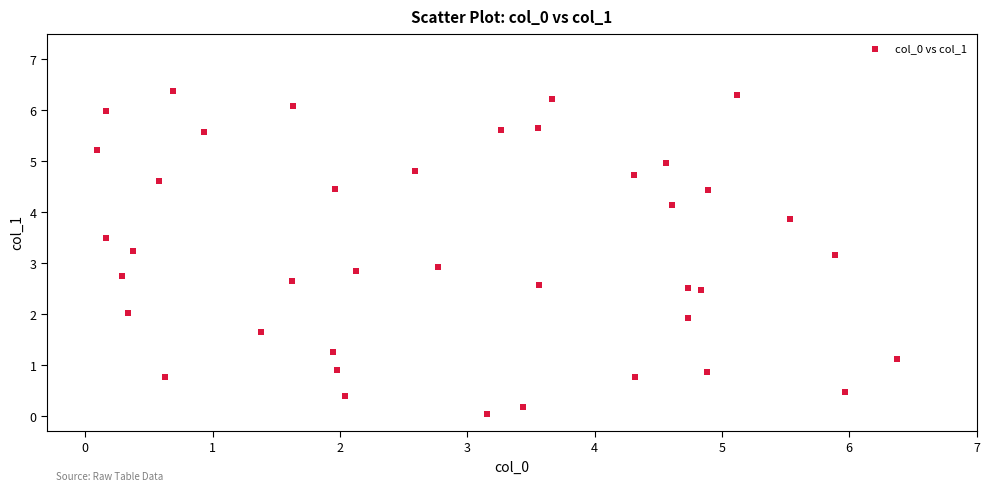

What is the range of Y values (max minus min)?

6.3